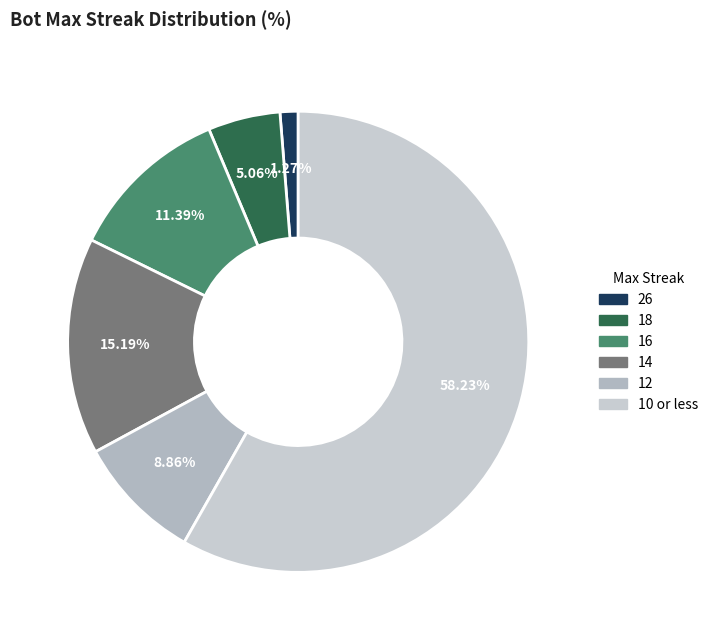

Count the number of slices in the pie.

6